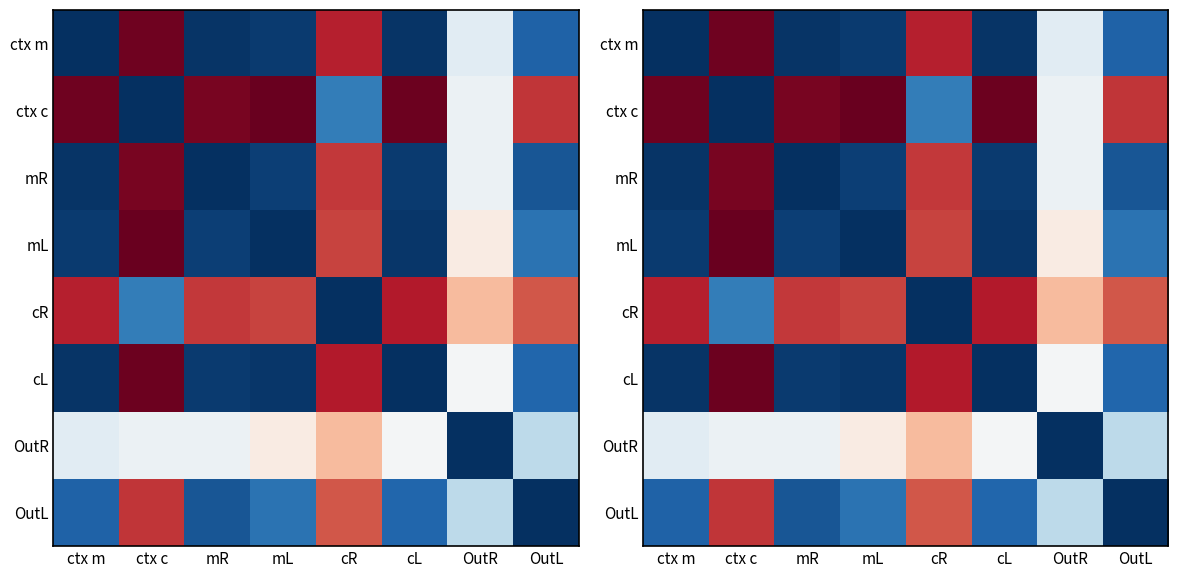

What is the sum of the OutR values at OutR and ctx c?

1.1